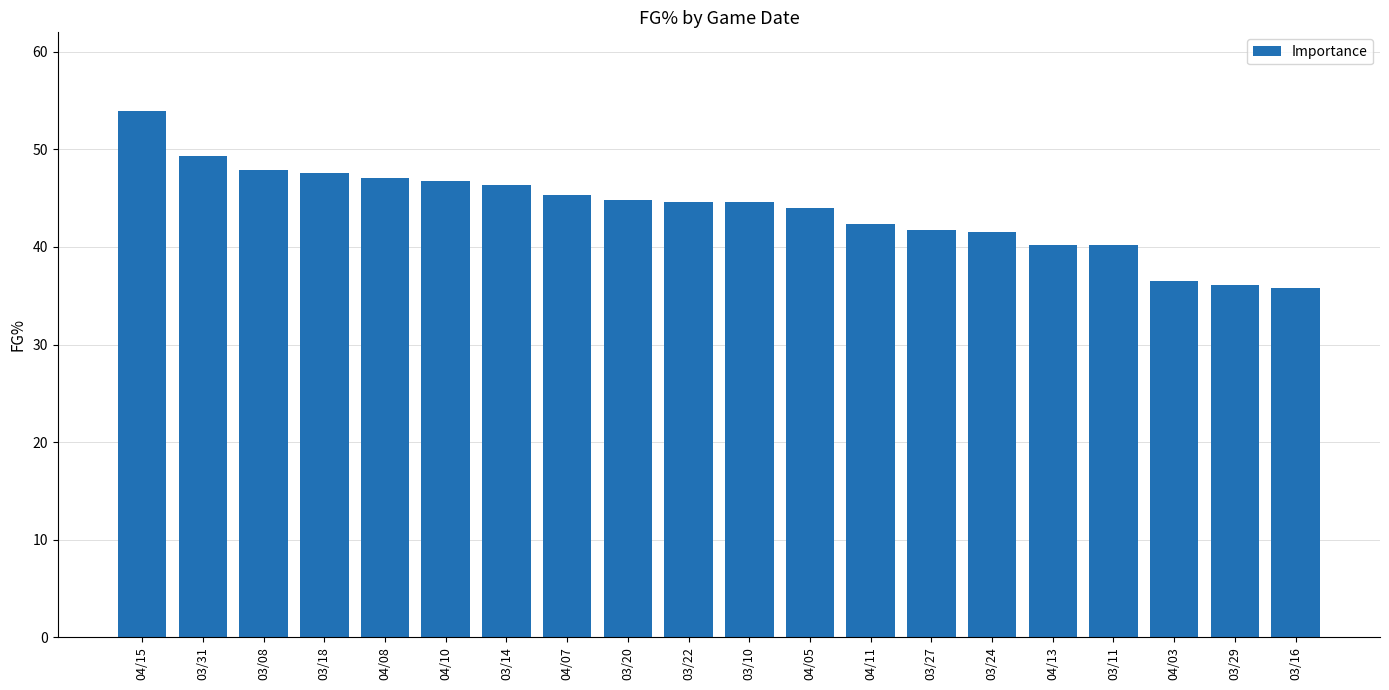

At which category does the chart reach its peak across all series?

04/15